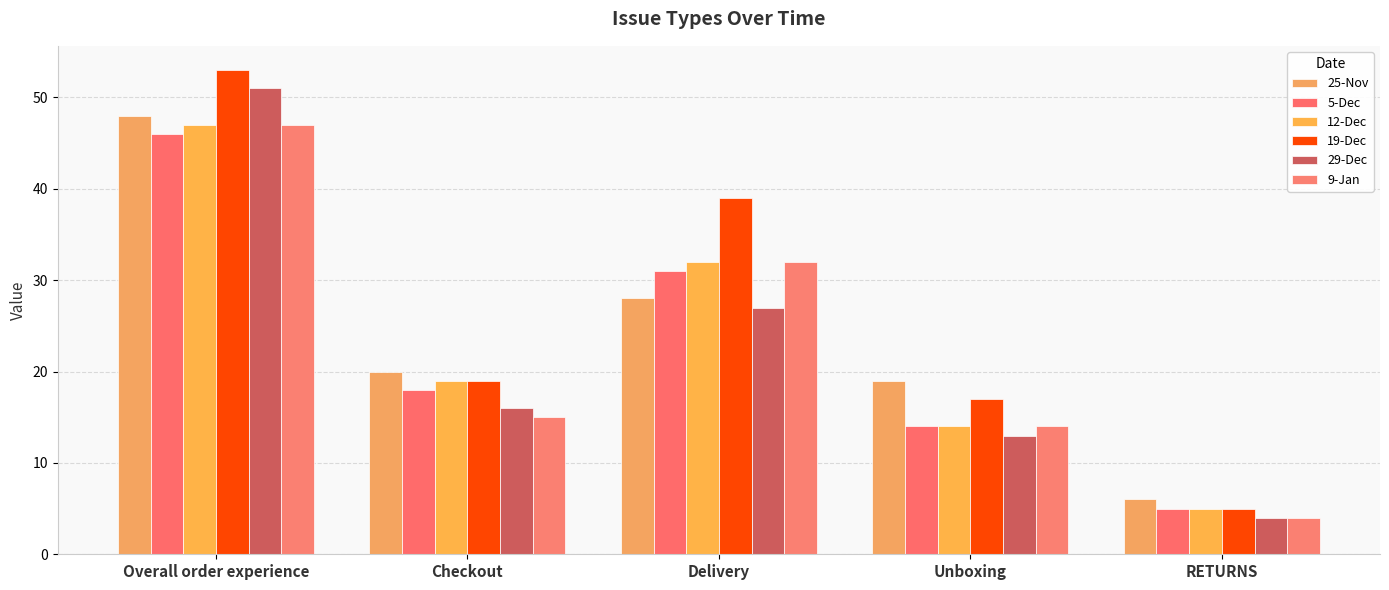

True or false: 9-Jan has a value of 47 at Overall order experience.

True